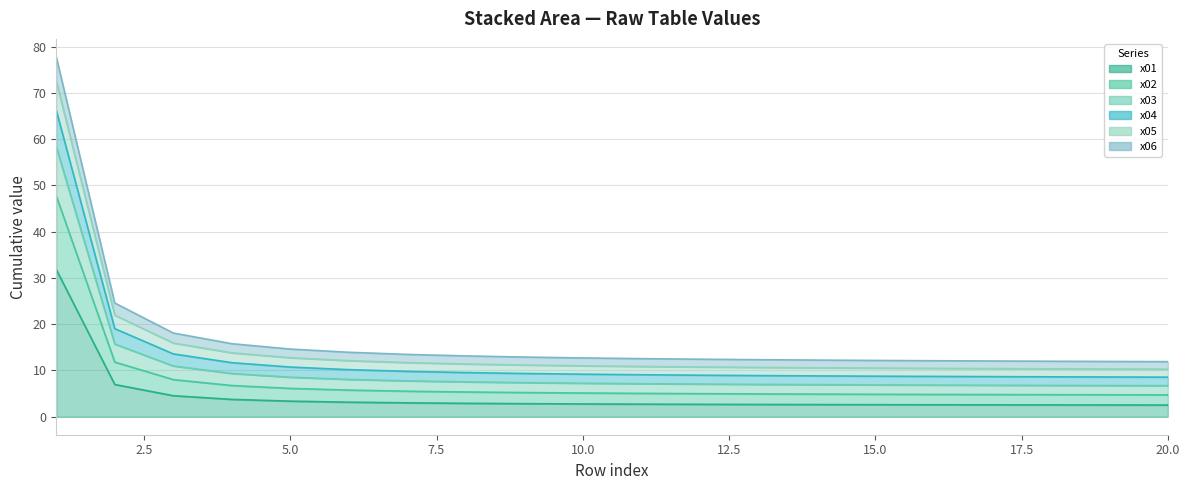

At how many categories does at least one series exceed 58?

1